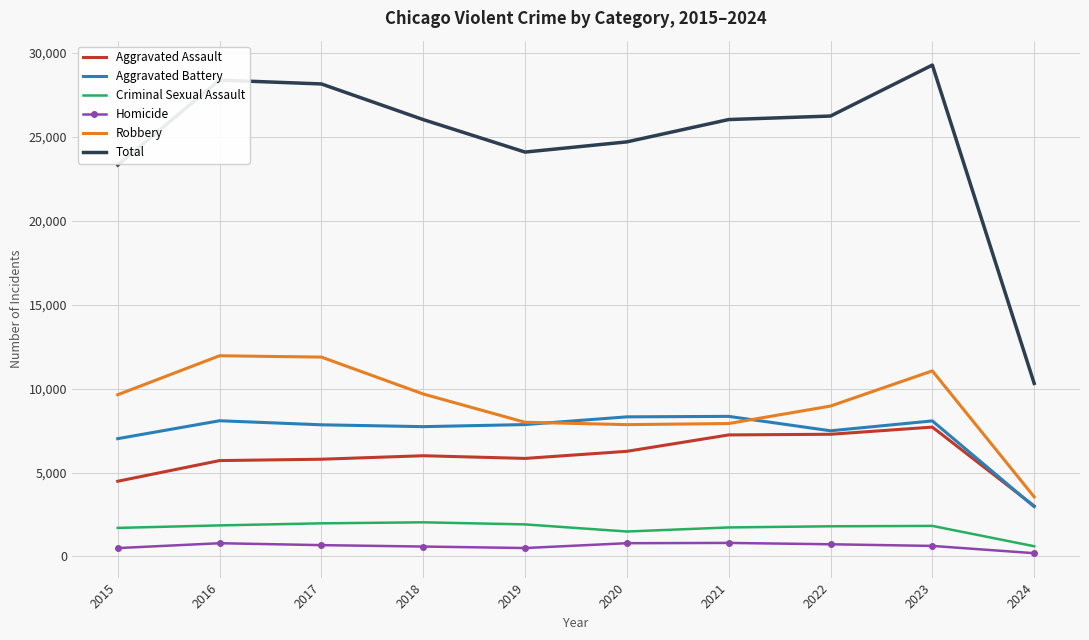

What is the average value of the Total series?

24662